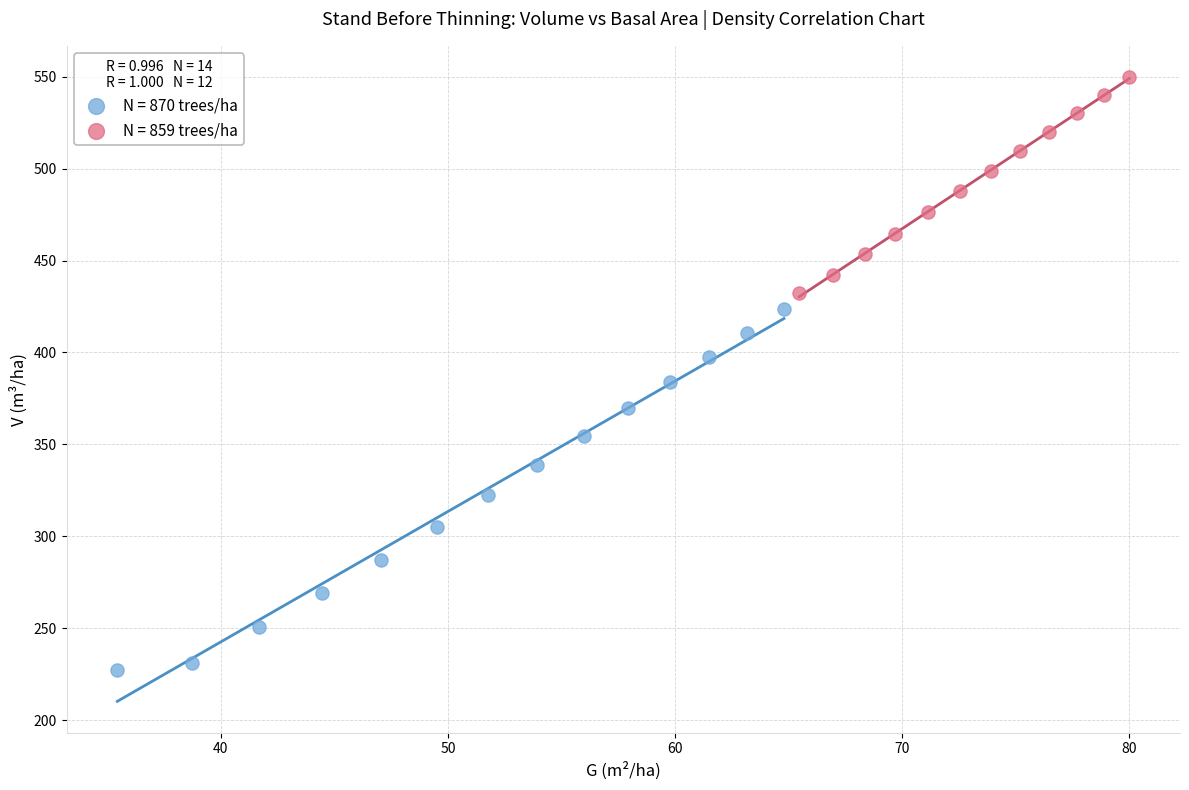

Which series contains the highest Y value?

N = 859 trees/ha